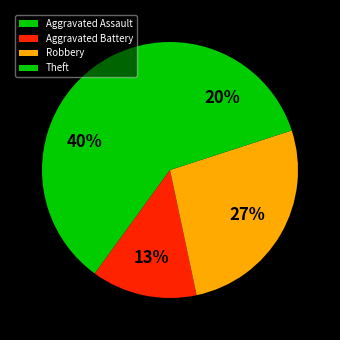

Count the number of slices in the pie.

4